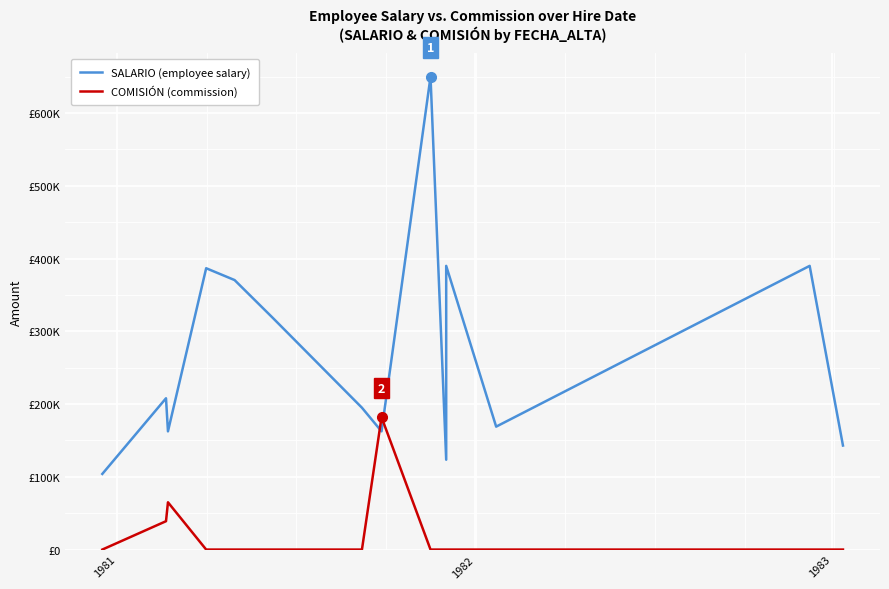

How many times do COMISIÓN (commission) and SALARIO (employee salary) cross each other?

2